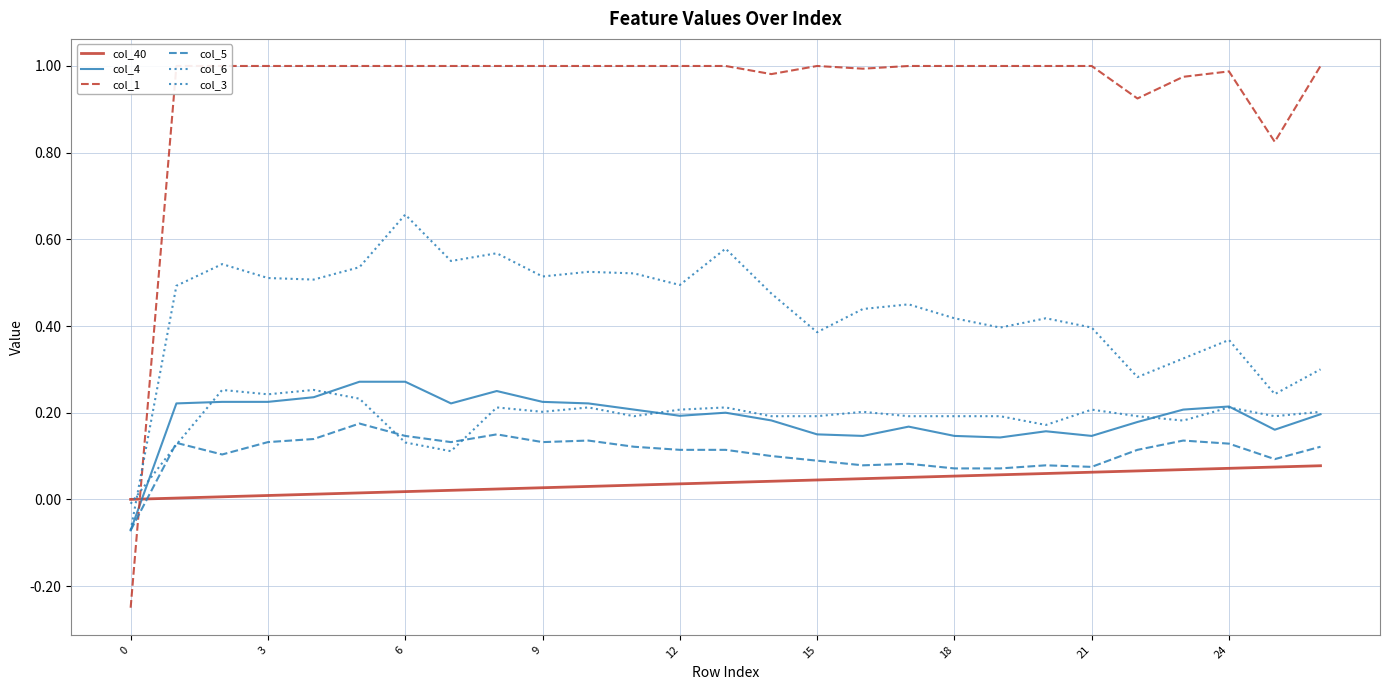

How many data points in col_4 are less than 0?

1